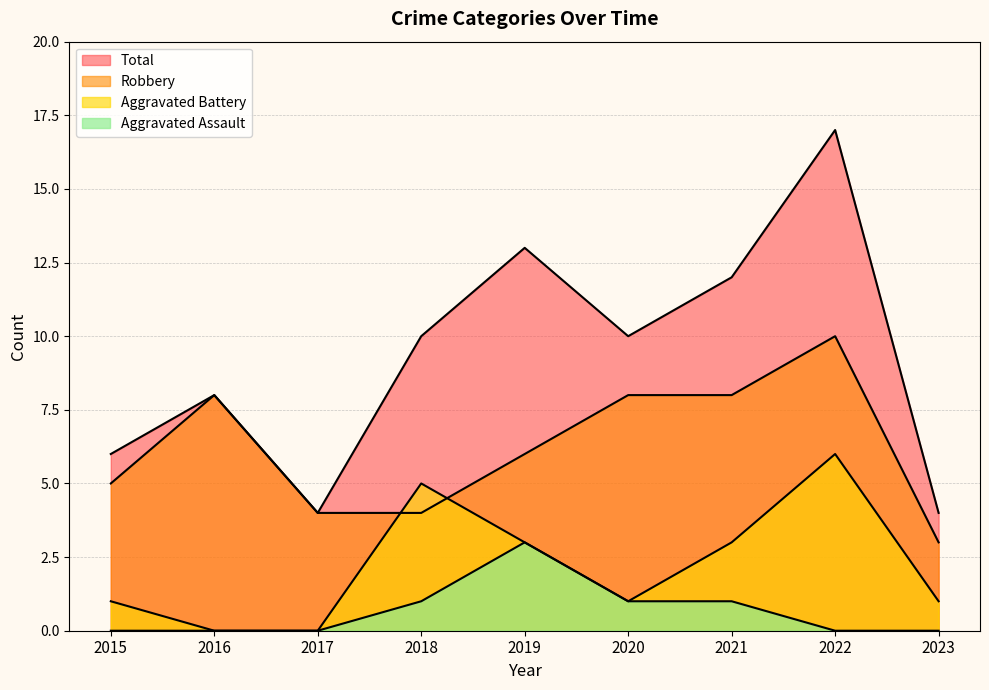

True or false: Aggravated Battery has a value of 4 at 2019.

False